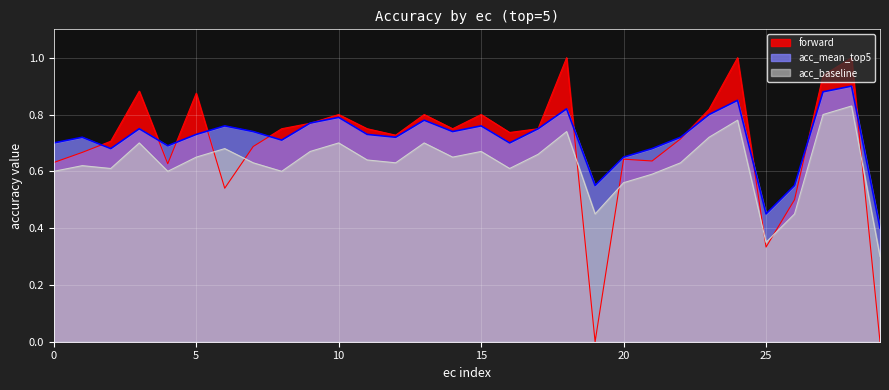

At which category is the sum across all series the highest?

28